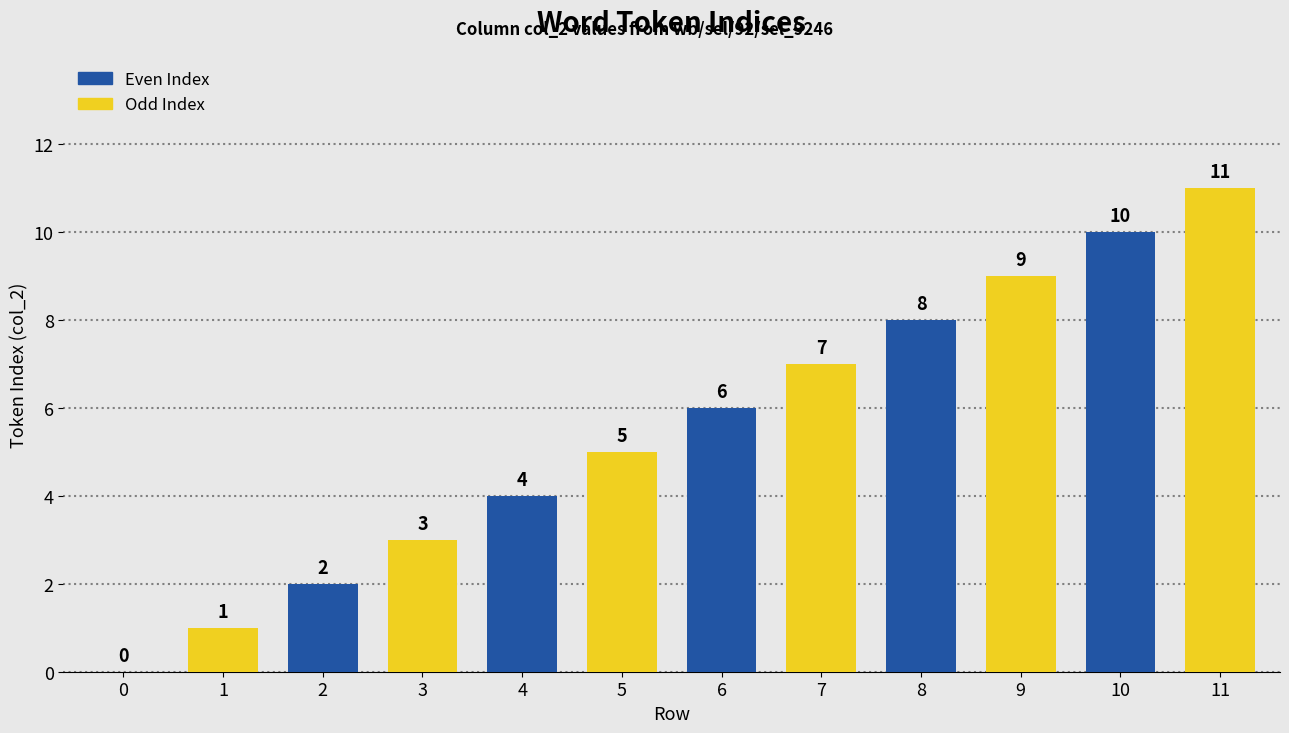

What is the sum of all Even Index values?

30